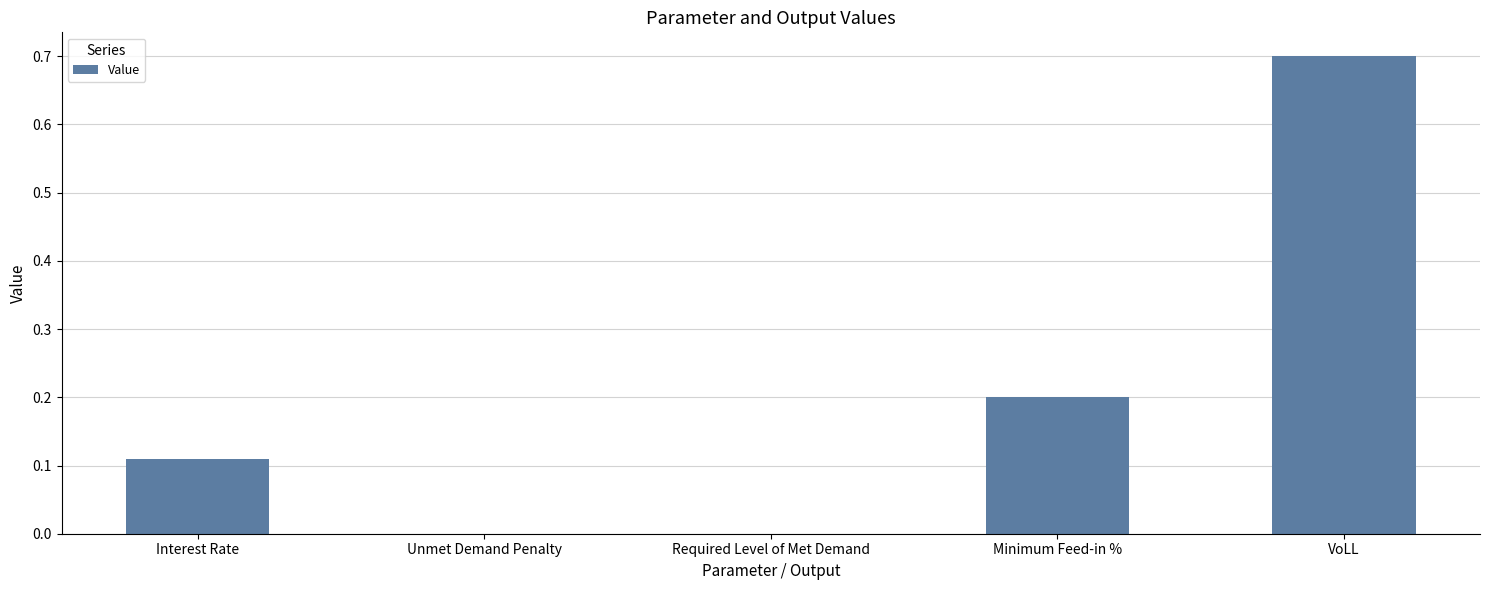

How many categories are shown in the chart?

5